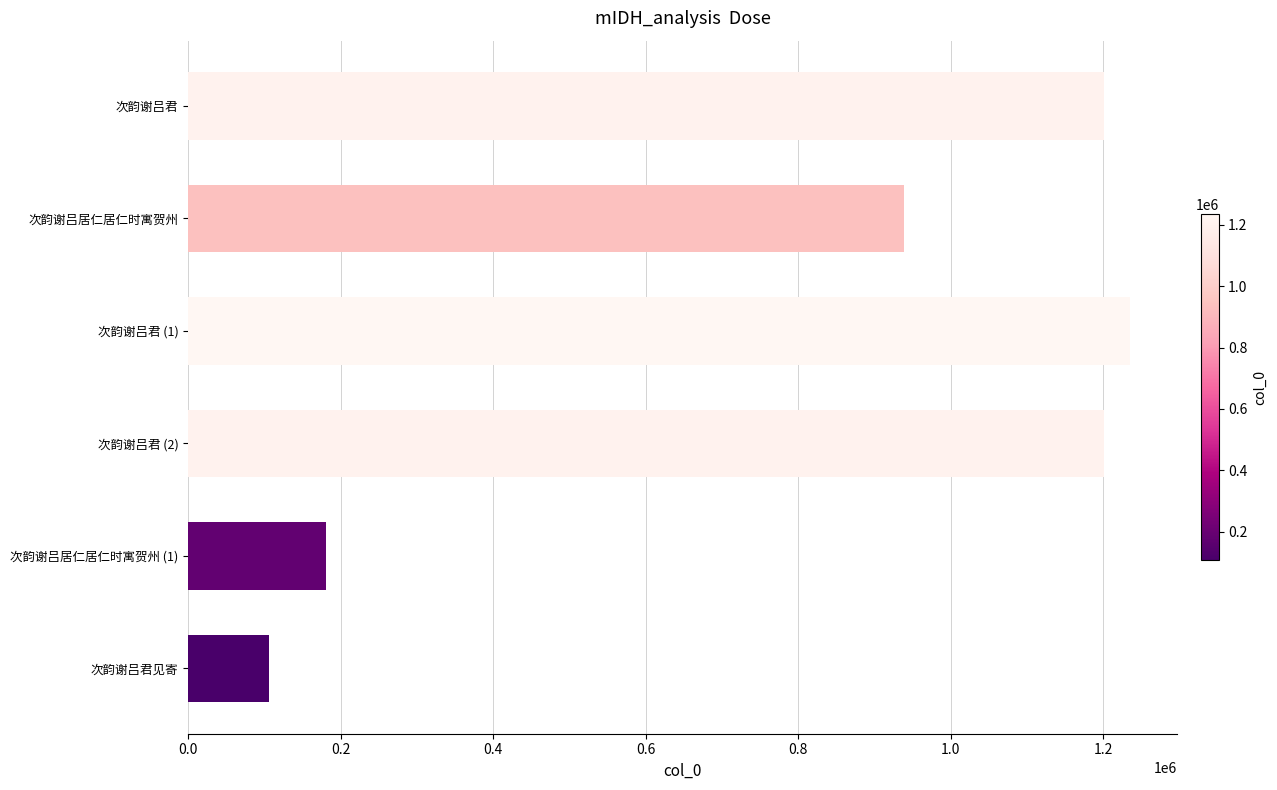

What is the minimum value shown in the chart?

106804